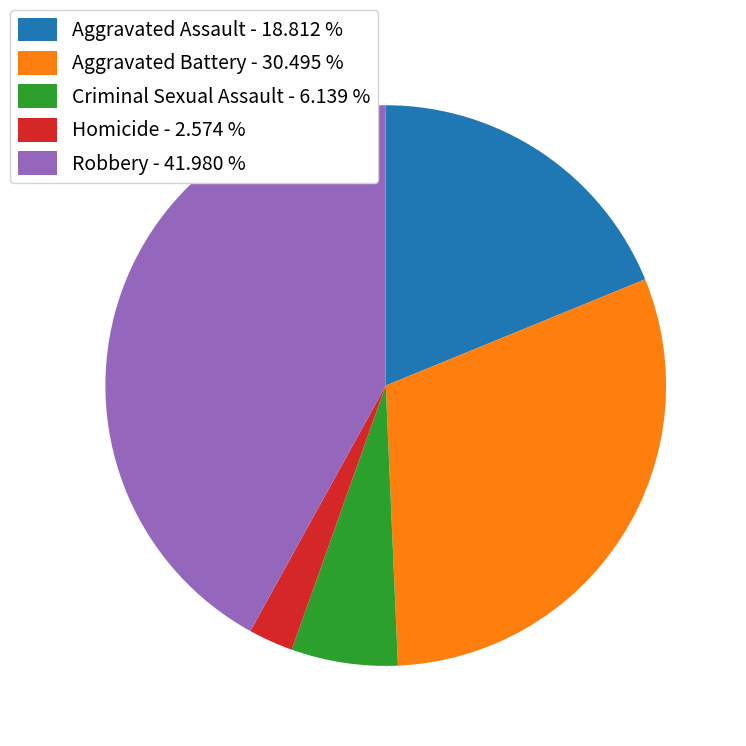

How many segments does this pie chart have?

5